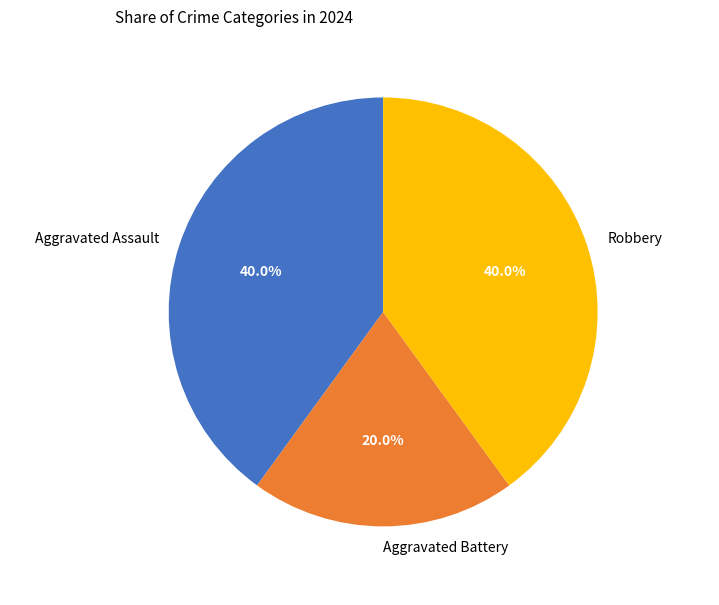

The Aggravated Battery slice represents 20% of the pie. True or false?

True